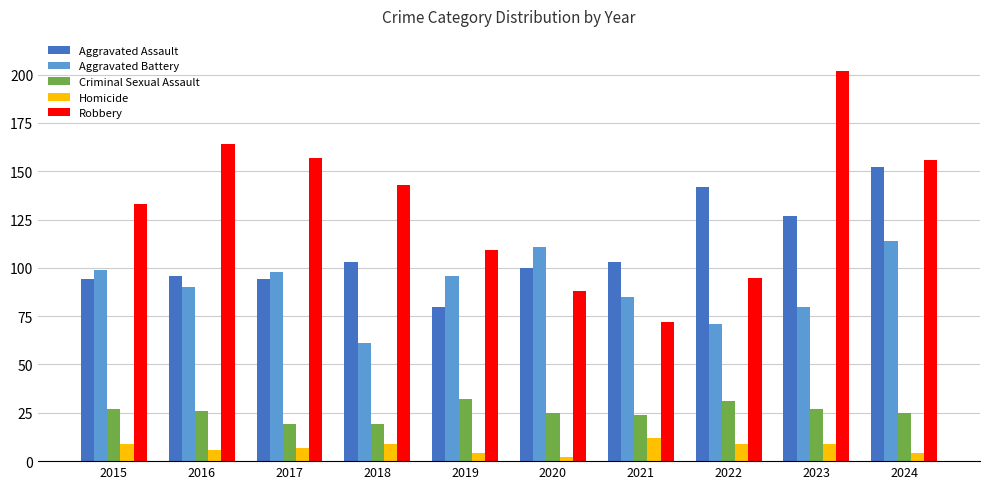

The value of Homicide at 2018 is 9. True or false?

True